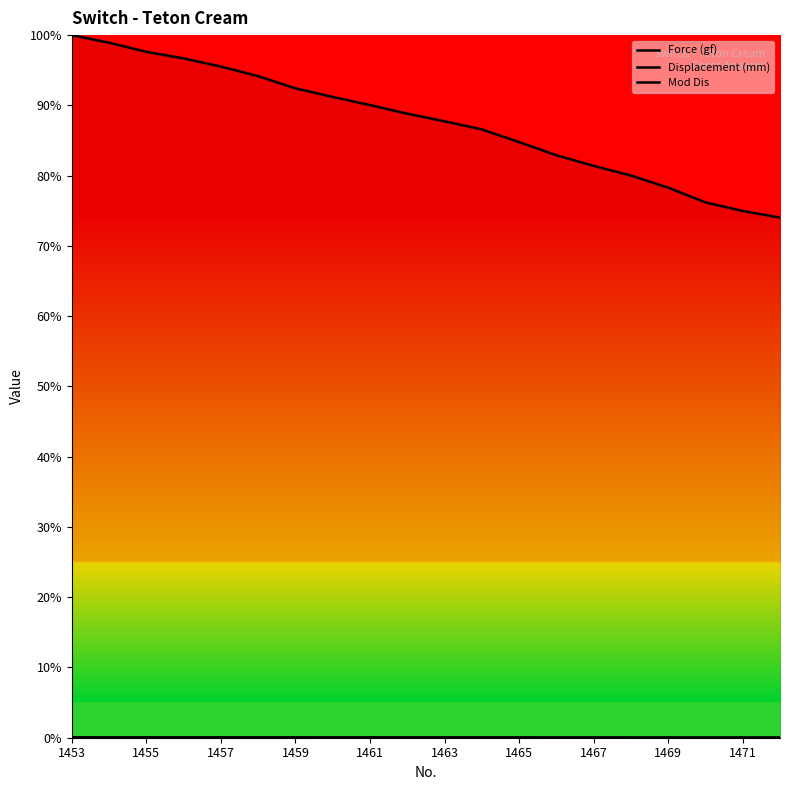

Which series has the largest range (max minus min)?

Force (gf)